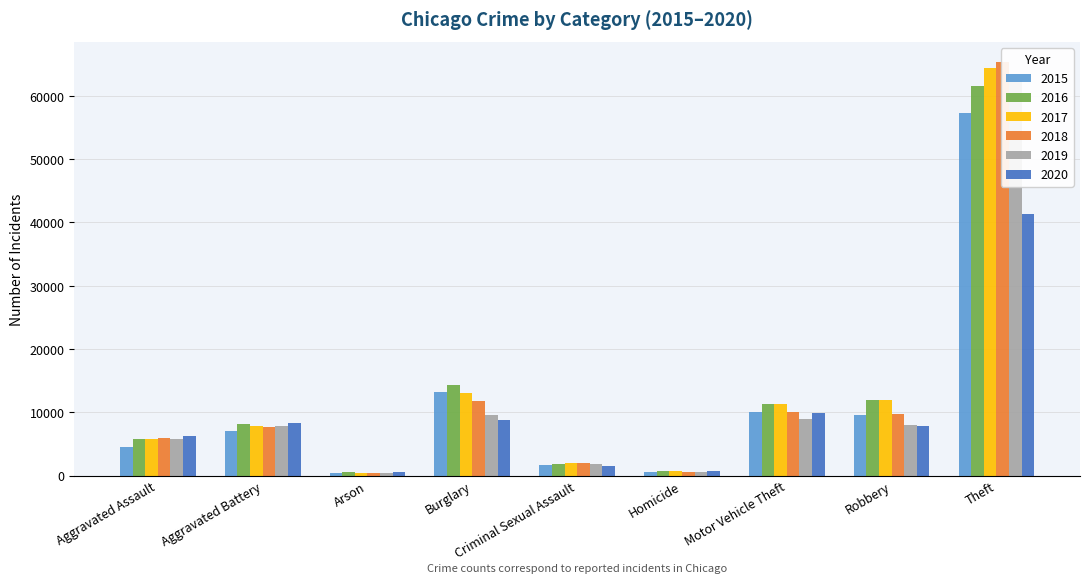

How many data points in 2017 are above 7845?

4